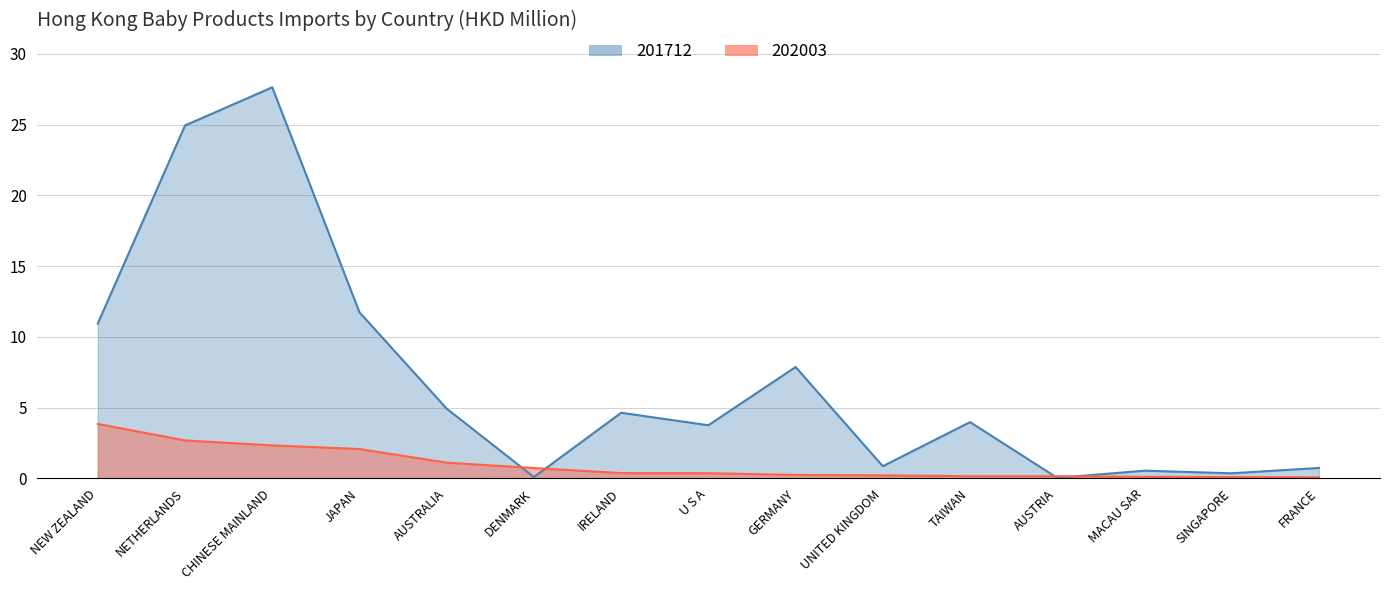

What is the approximate value of 202003 at JAPAN?

2.1